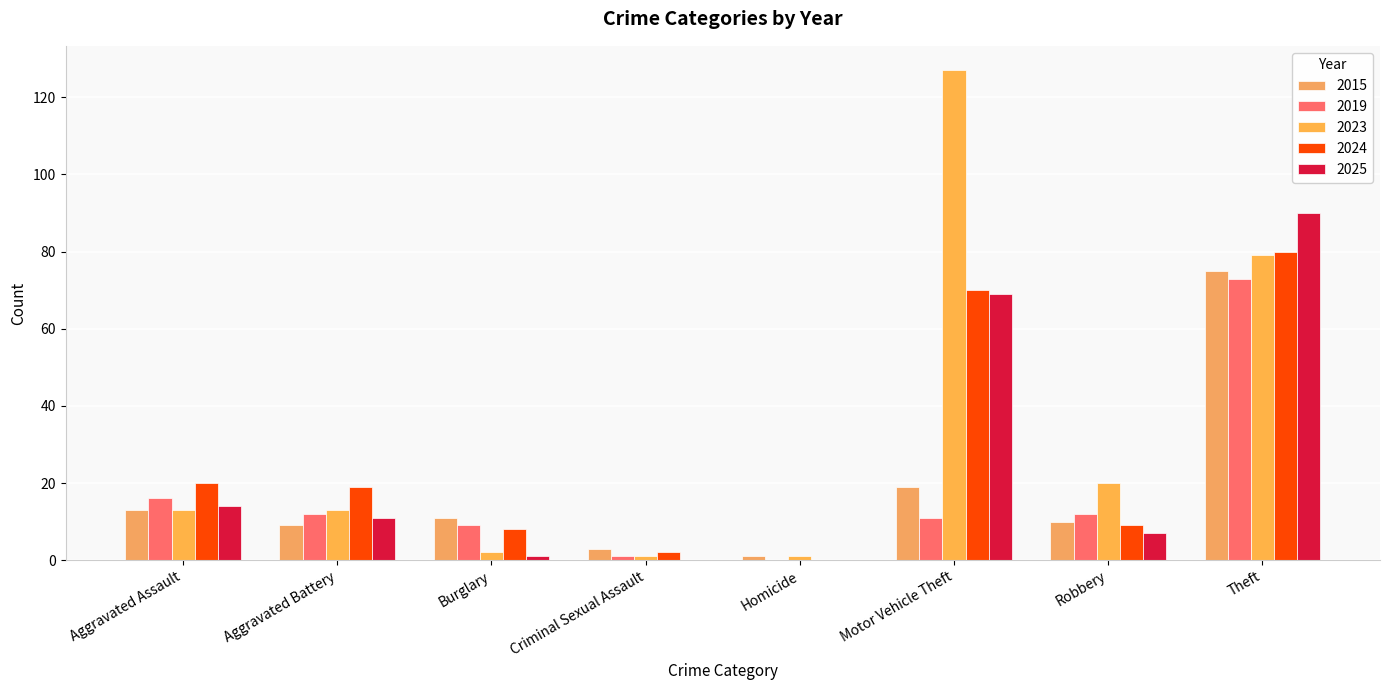

What position from the right is Homicide?

4